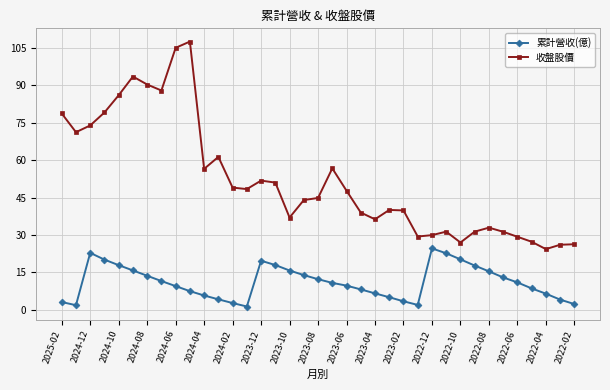

What is the lowest value of the 收盤股價 series?

24.4